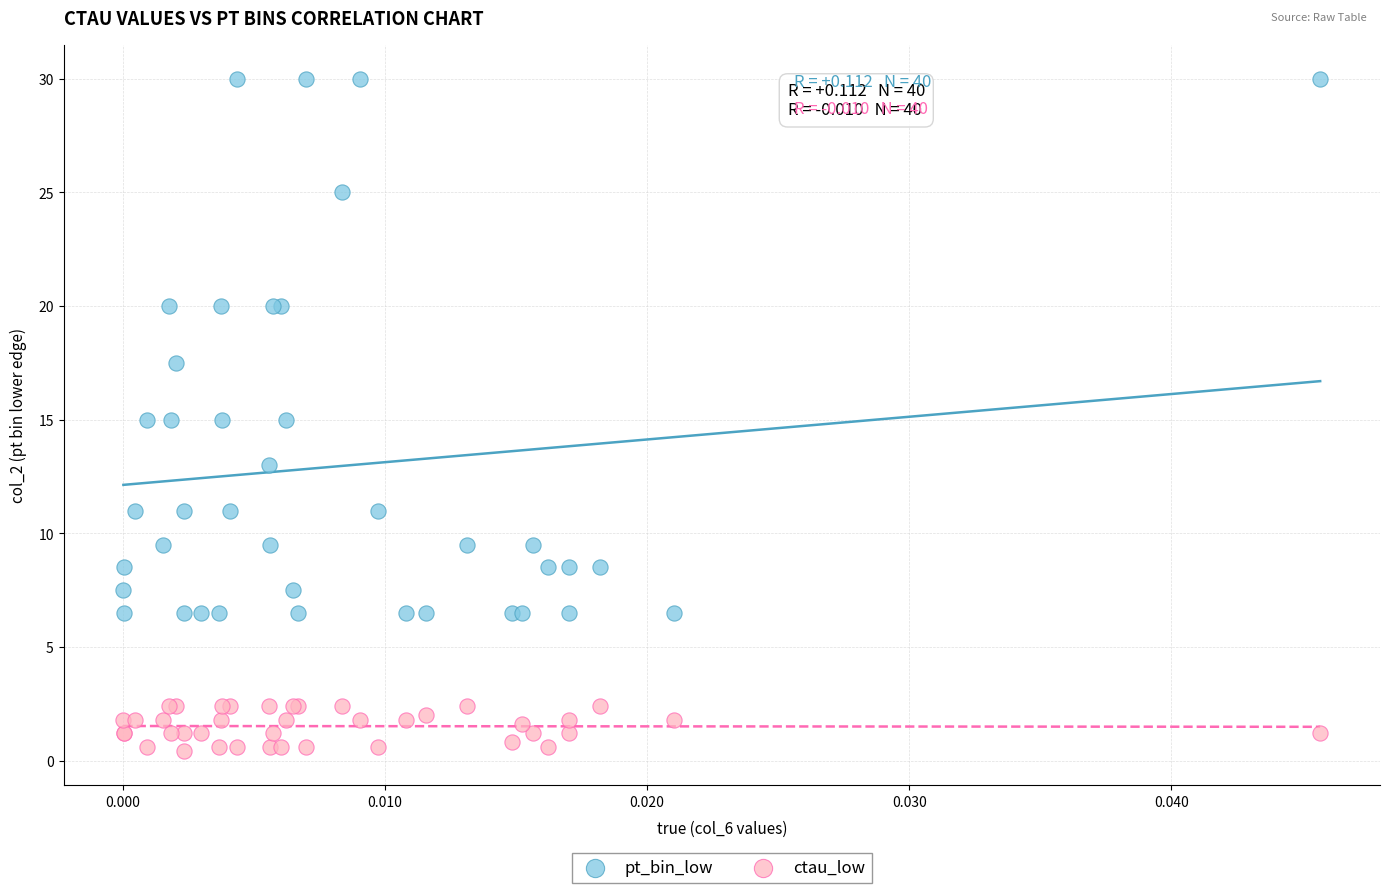

What are all the series names shown in the legend?

pt_bin_low, ctau_low